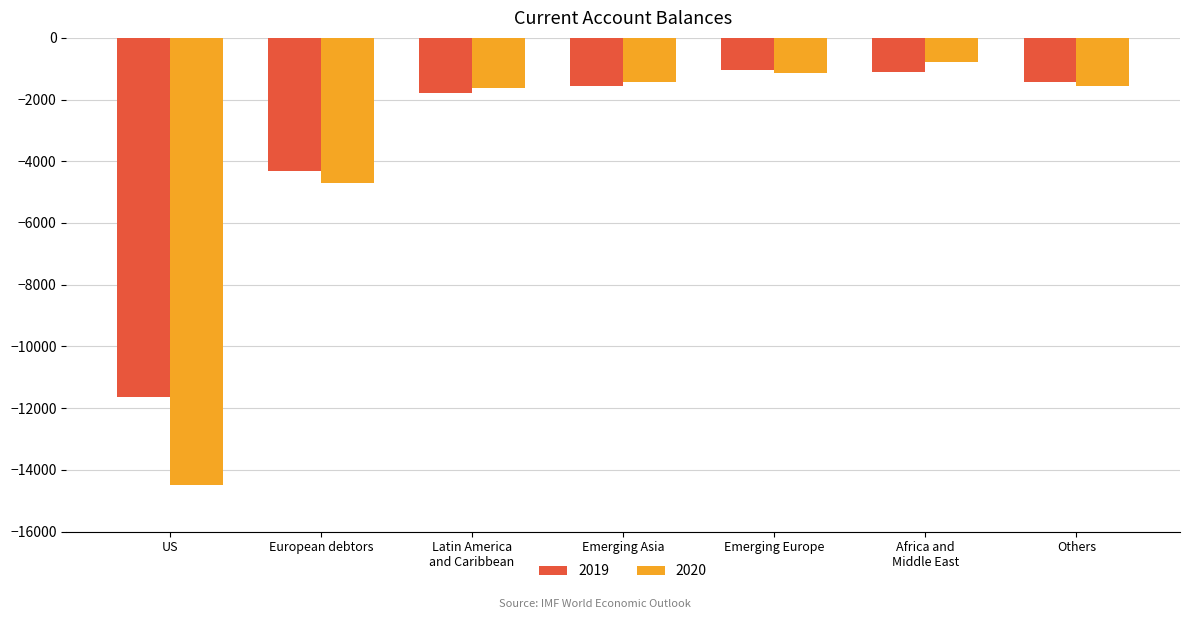

What is the label of the 4th bar from the right?

Emerging Asia